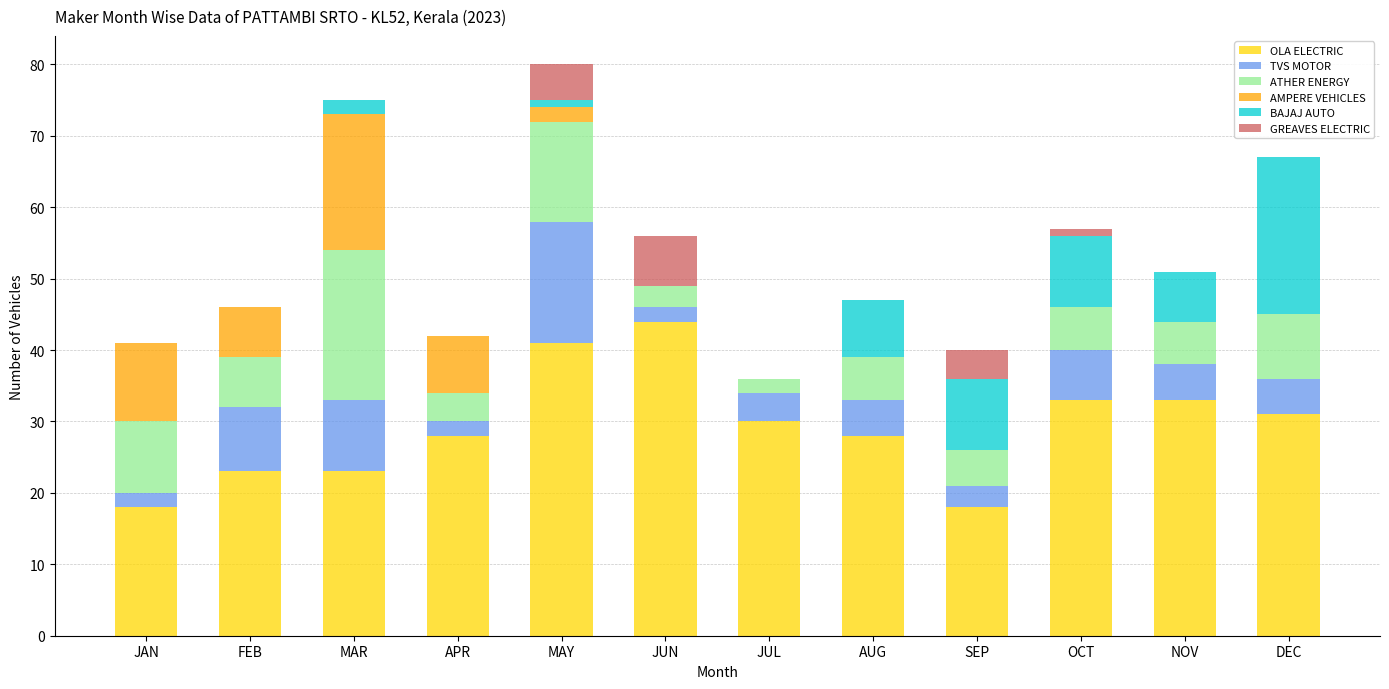

How many data points does each series have?

12